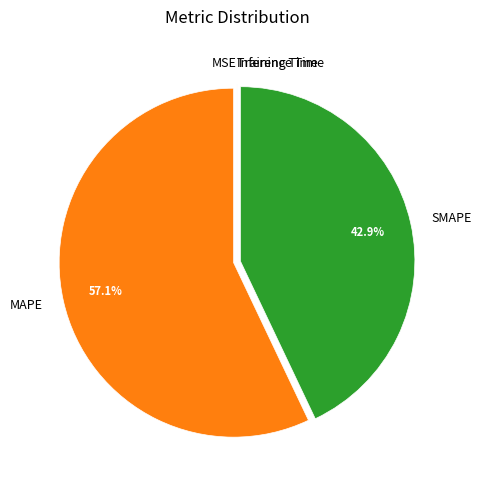

Which slice is the largest?

MAPE